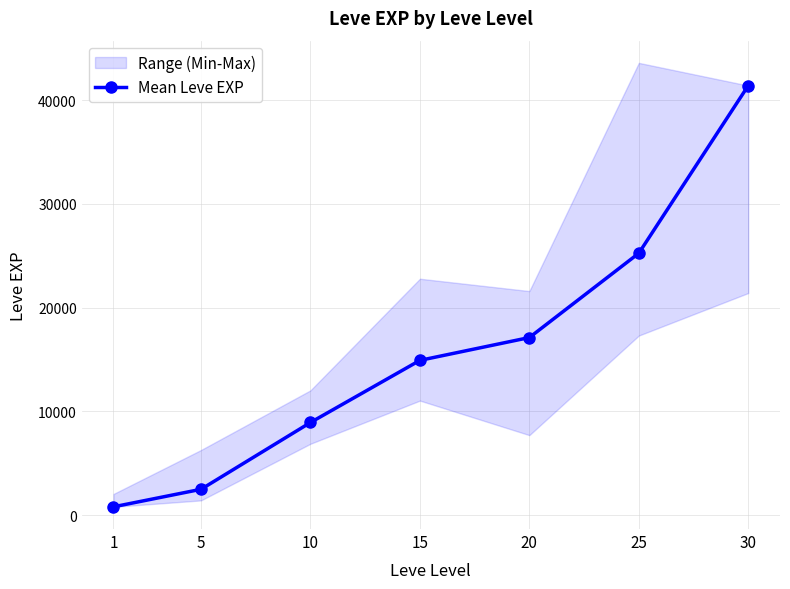

What is the sum of the values at 25 and 20?

42370